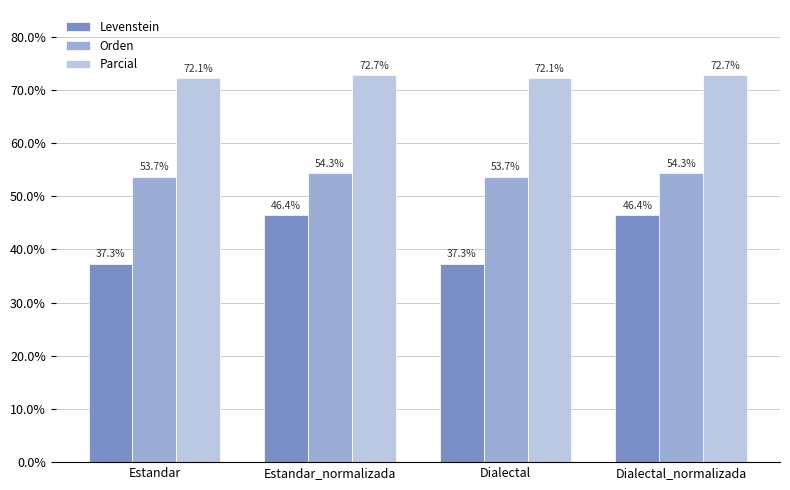

How many categories are shown in the chart?

4